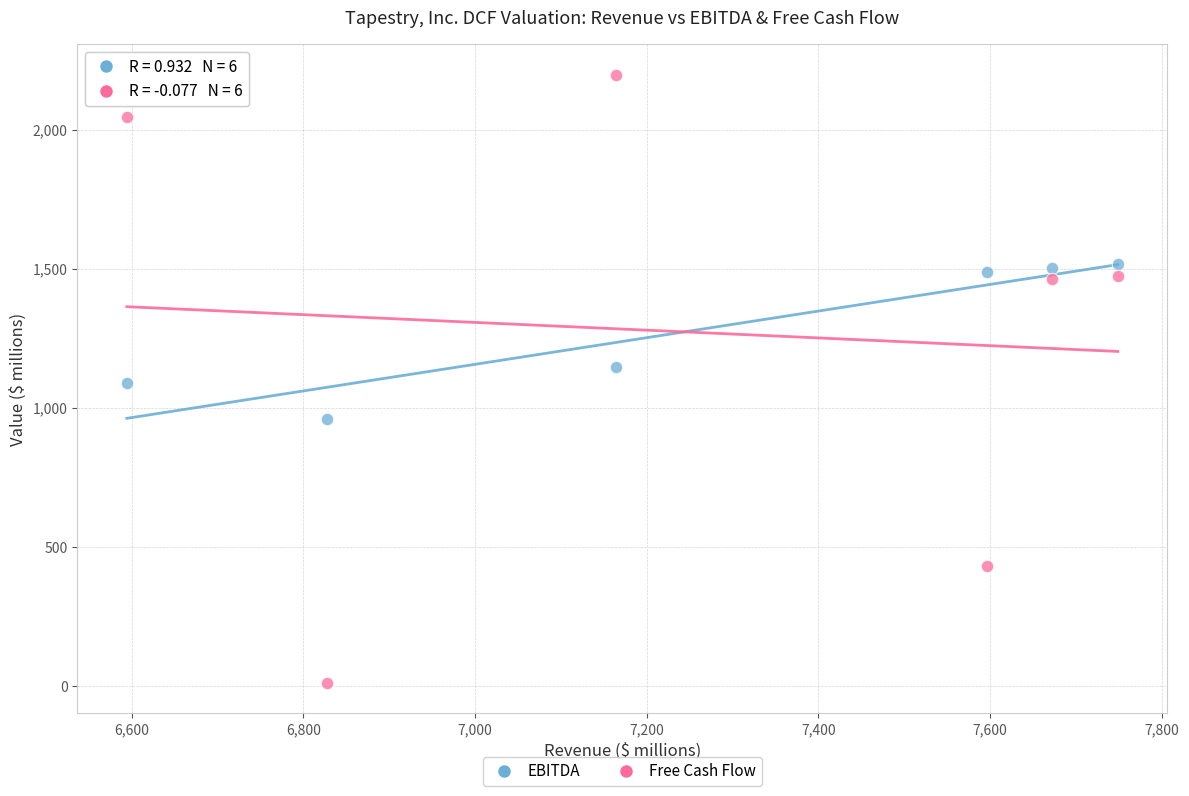

What are all the series names shown in the legend?

EBITDA, Free Cash Flow